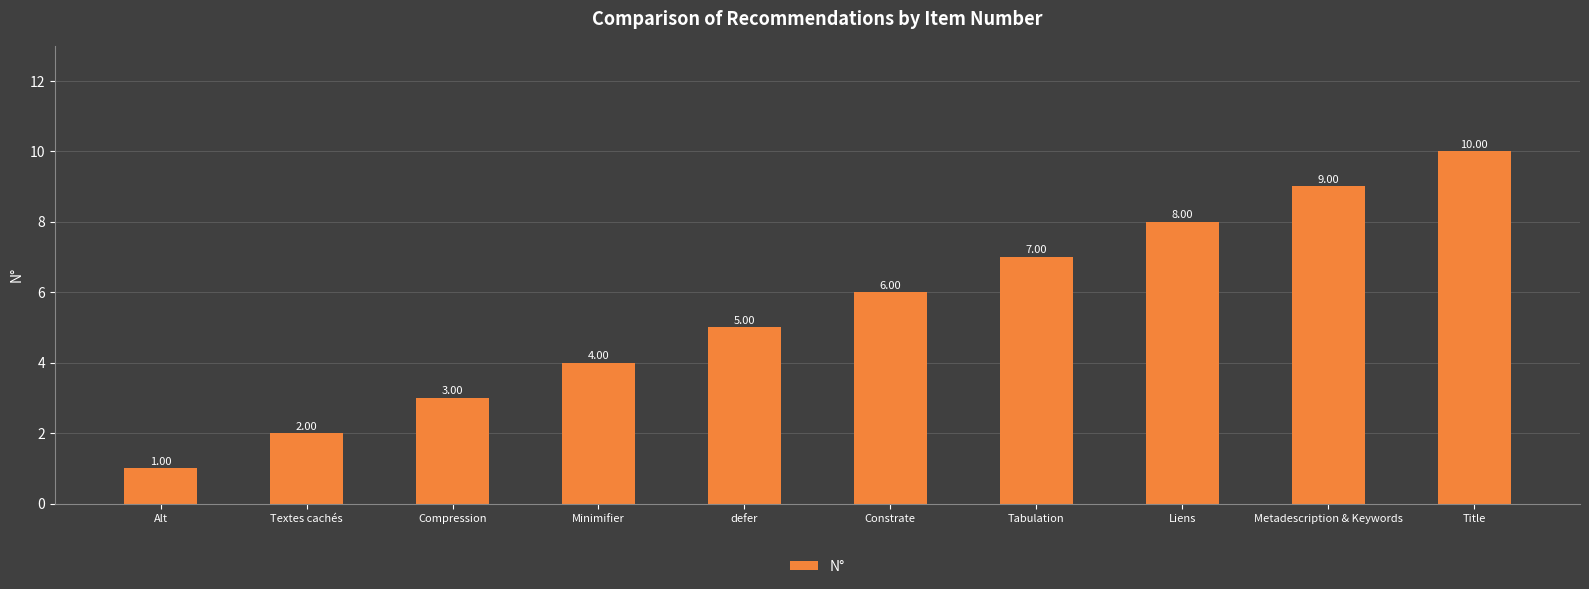

Is it true that the value at Alt is 1?

True